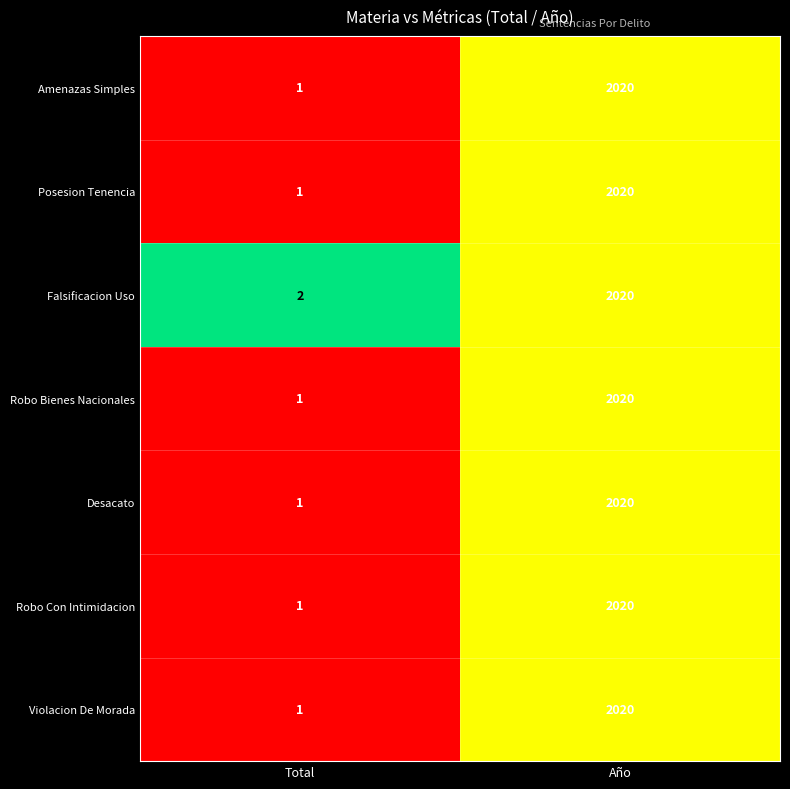

At which category is the sum across all series the highest?

Año